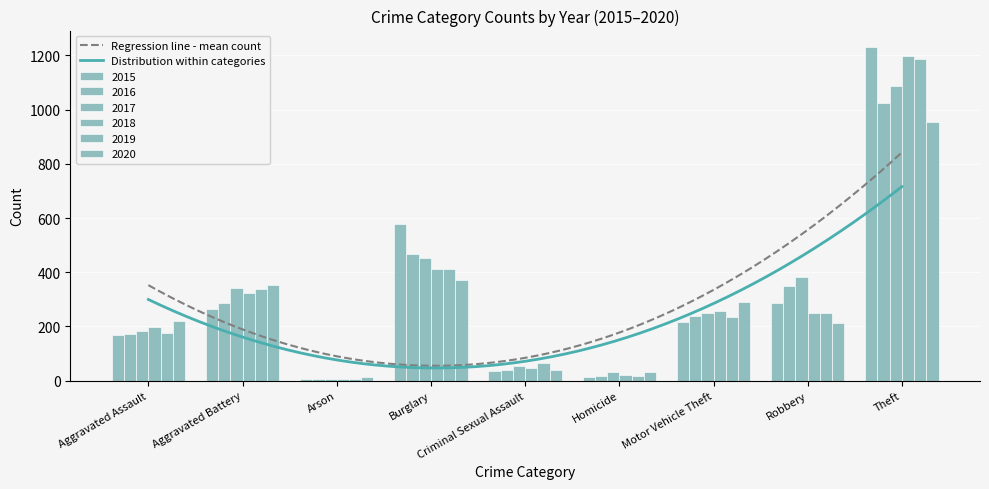

Which series has the largest range (max minus min)?

2015